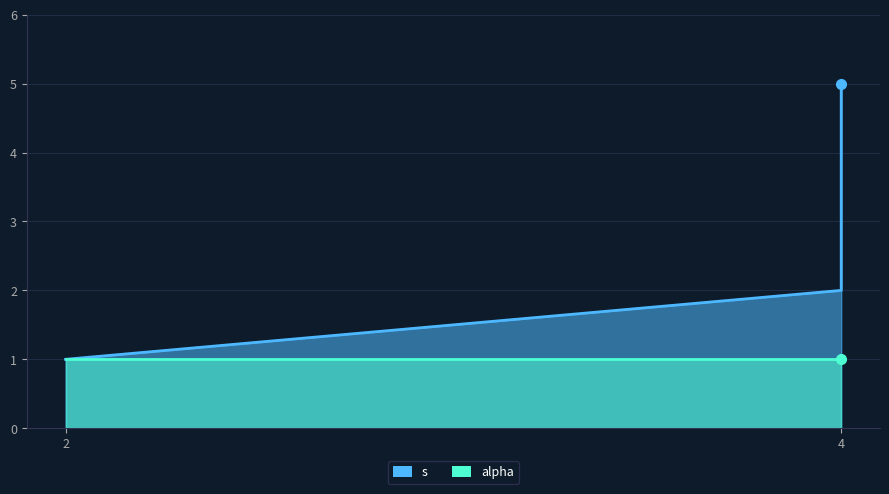

True or false: the data shows 1 at 2.

True